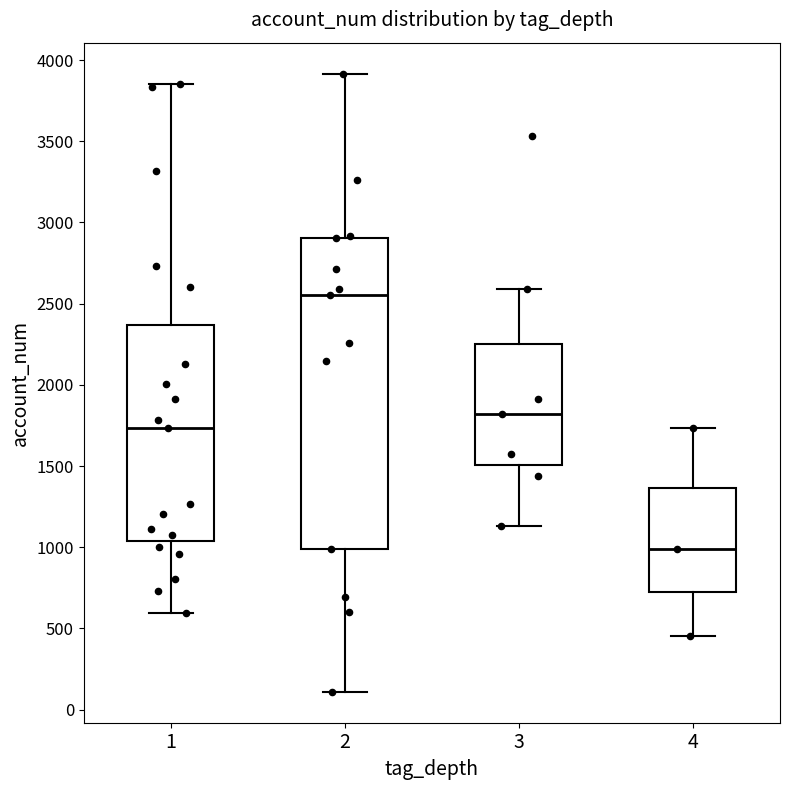

Which box's median line is the highest?

2